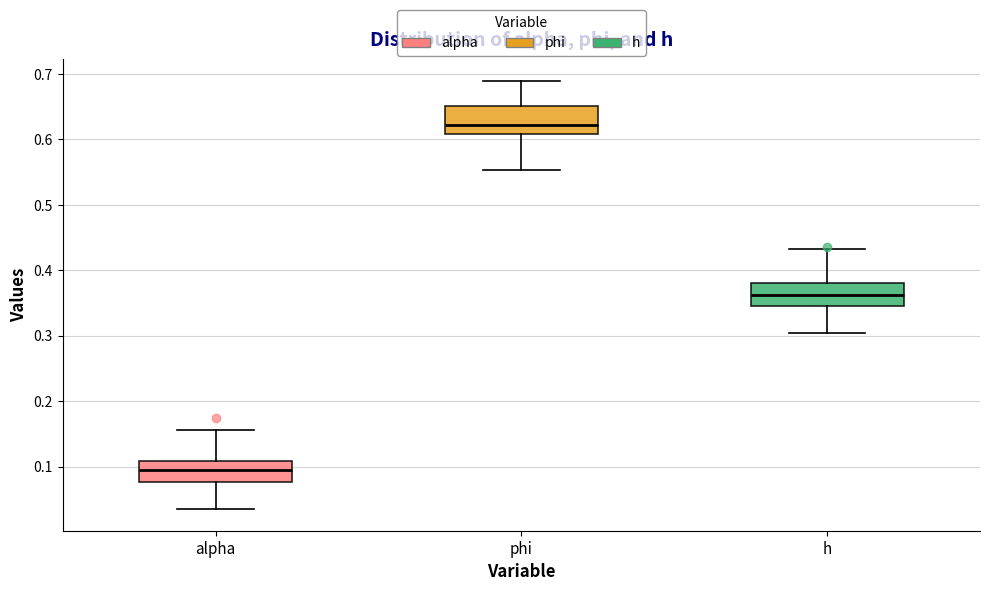

Where does the upper whisker of the box for h end on the y-axis? The values are not printed on the chart, so give them approximately, as read against the axis.

0.43